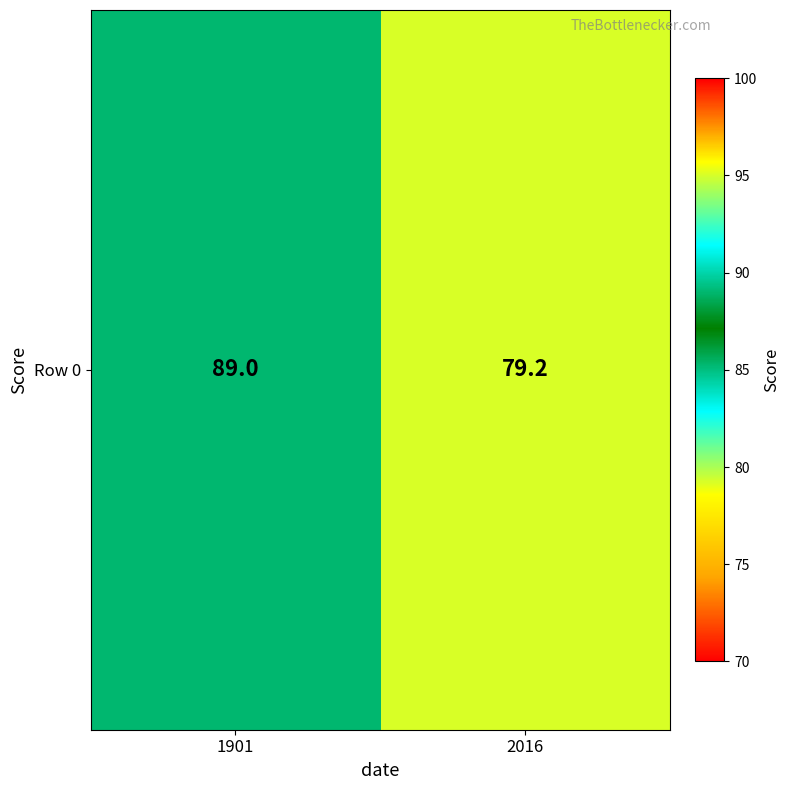

What is the sum of the values at 1901 and 2016?

168.2